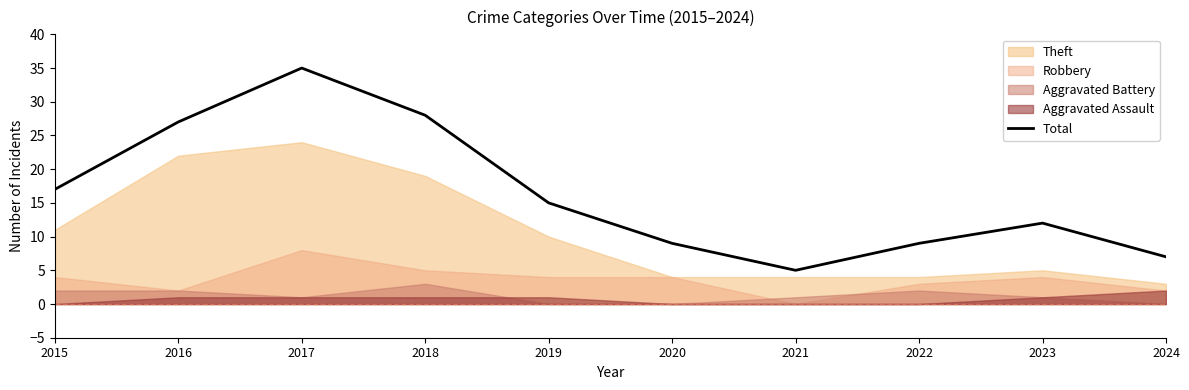

The Total series shows 60 at 2017. True or false?

False